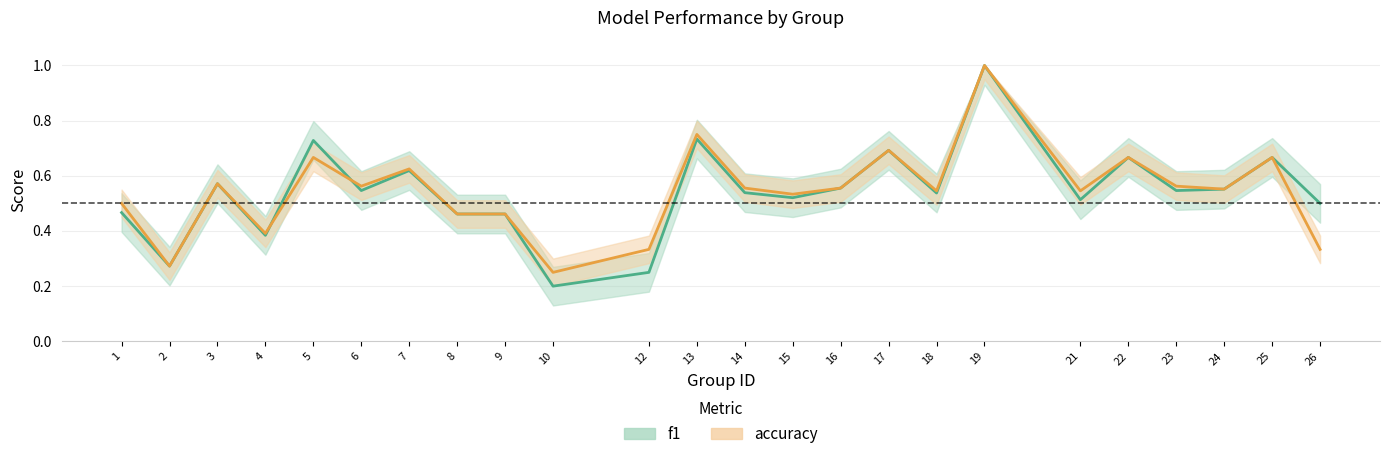

Between 12 and 23, which series saw the biggest shift?

f1